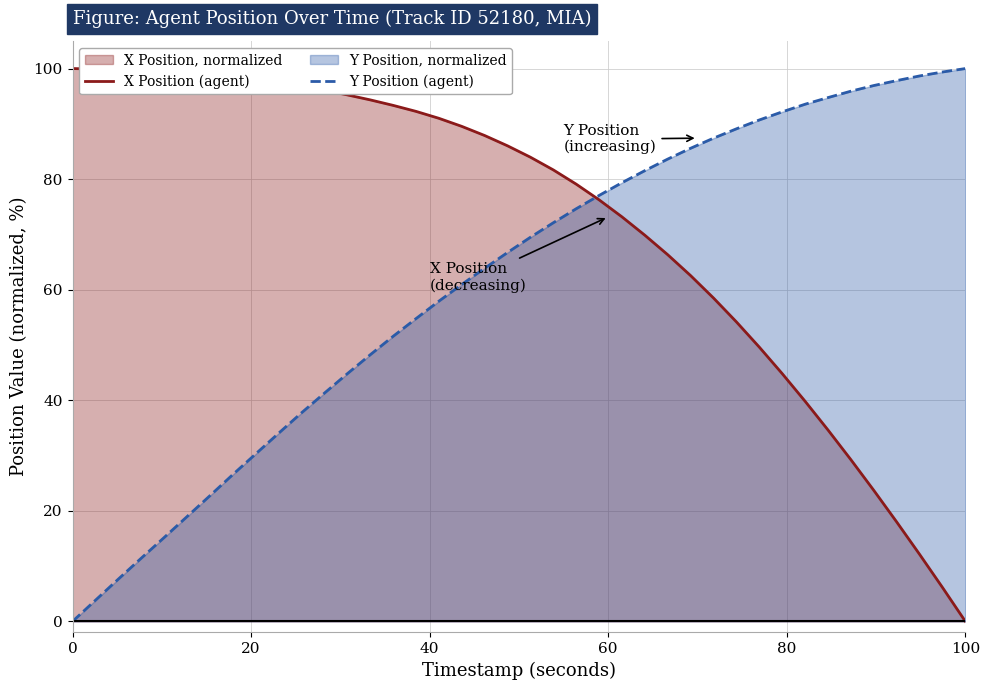

Is it true that Y Position (agent) equals 21.0 at 100?

False